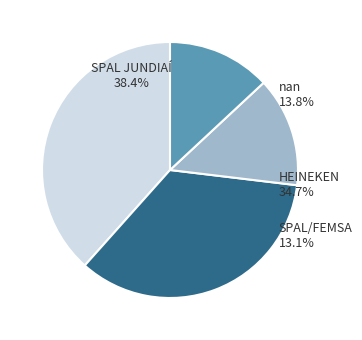

Count the number of slices in the pie.

4